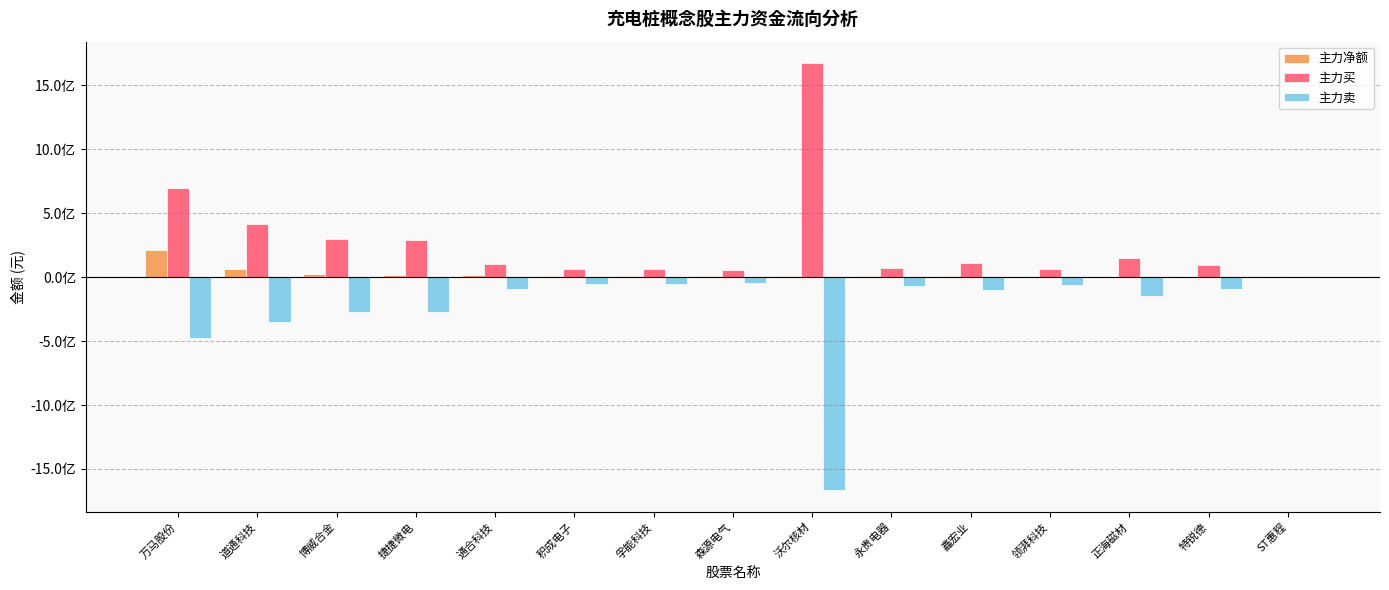

What is the difference between the 主力净额 values at 道通科技 and 特锐德?

61220808